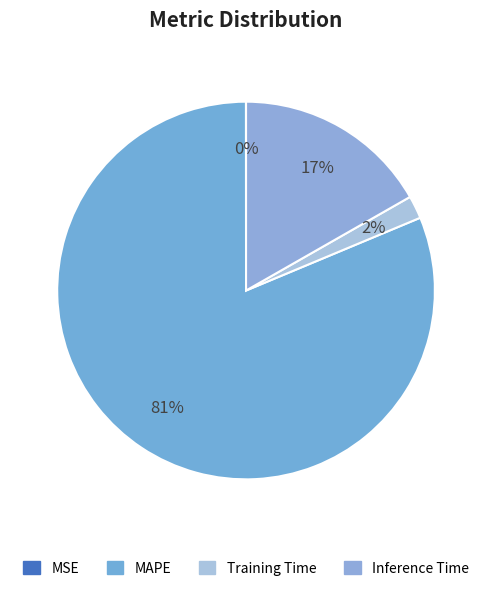

Which category has the biggest portion of the pie?

MAPE